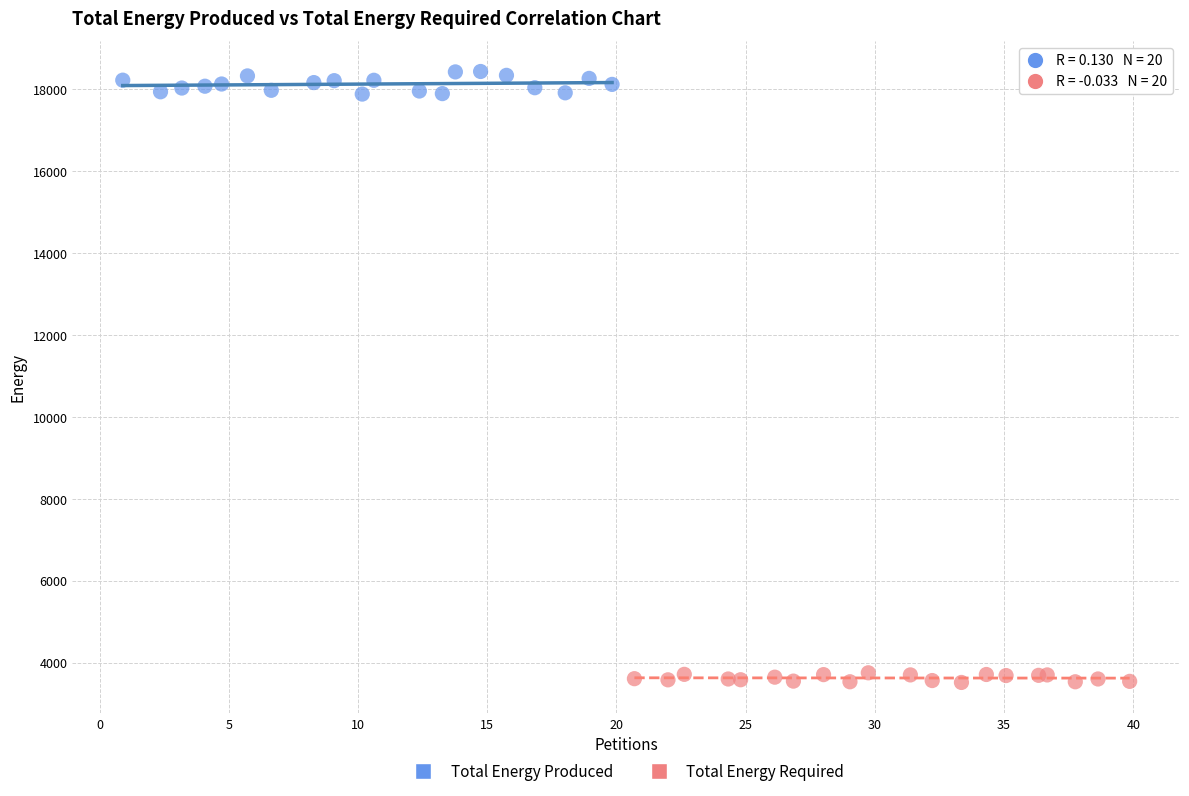

Which series has the largest Y range (max minus min)?

Total Energy Produced